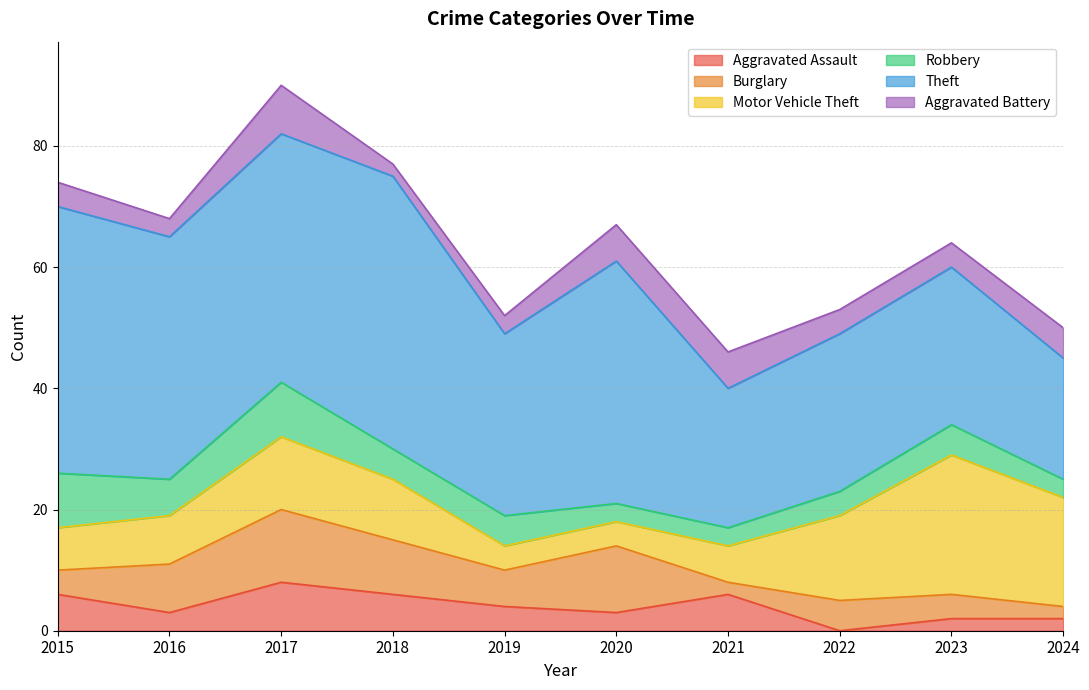

What is the spread (max minus min) of values at 2022?

26